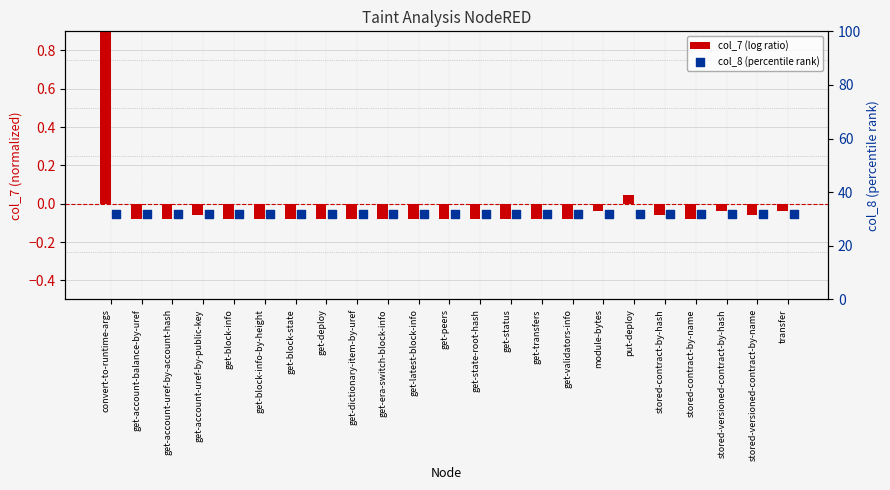

Which series has the widest spread of Y values?

col_7 (log ratio)